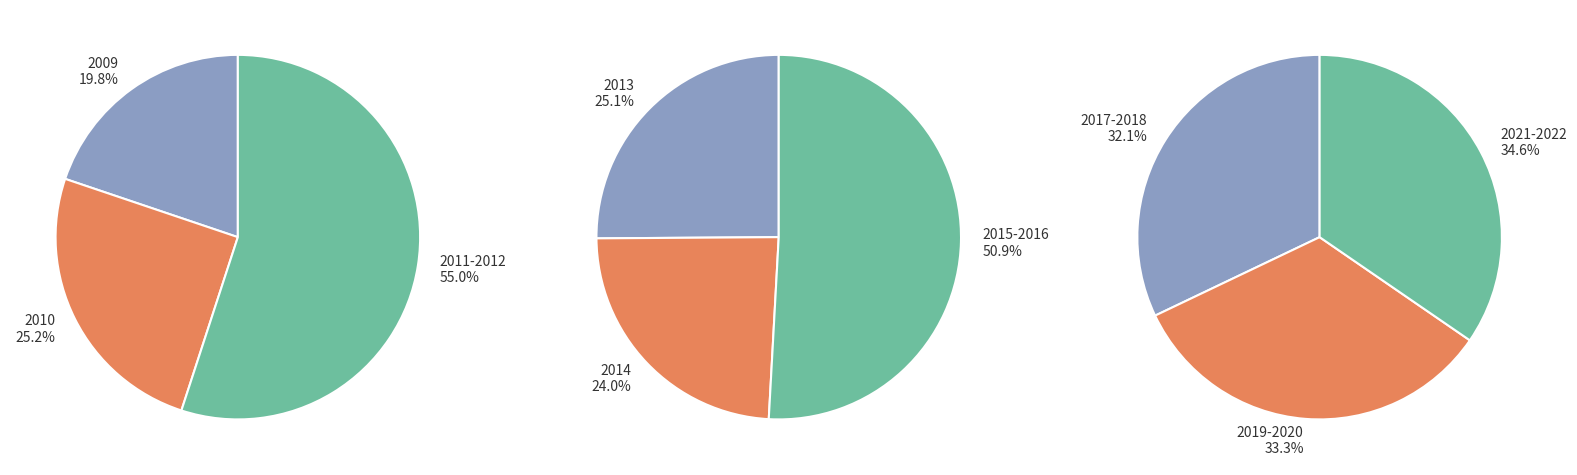

The 2021 slice represents 16% of the pie. True or false?

False